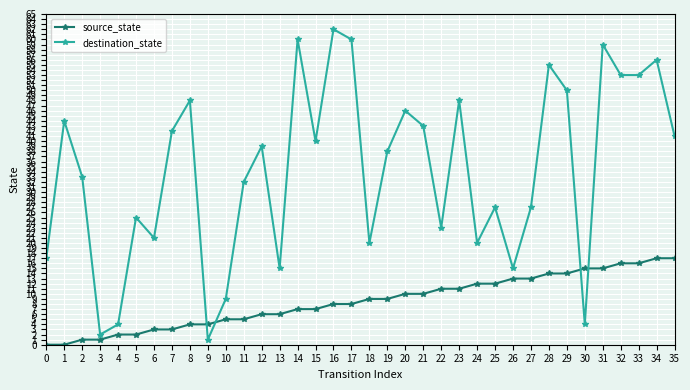

True or false: source_state has a value of 8 at 32.

False